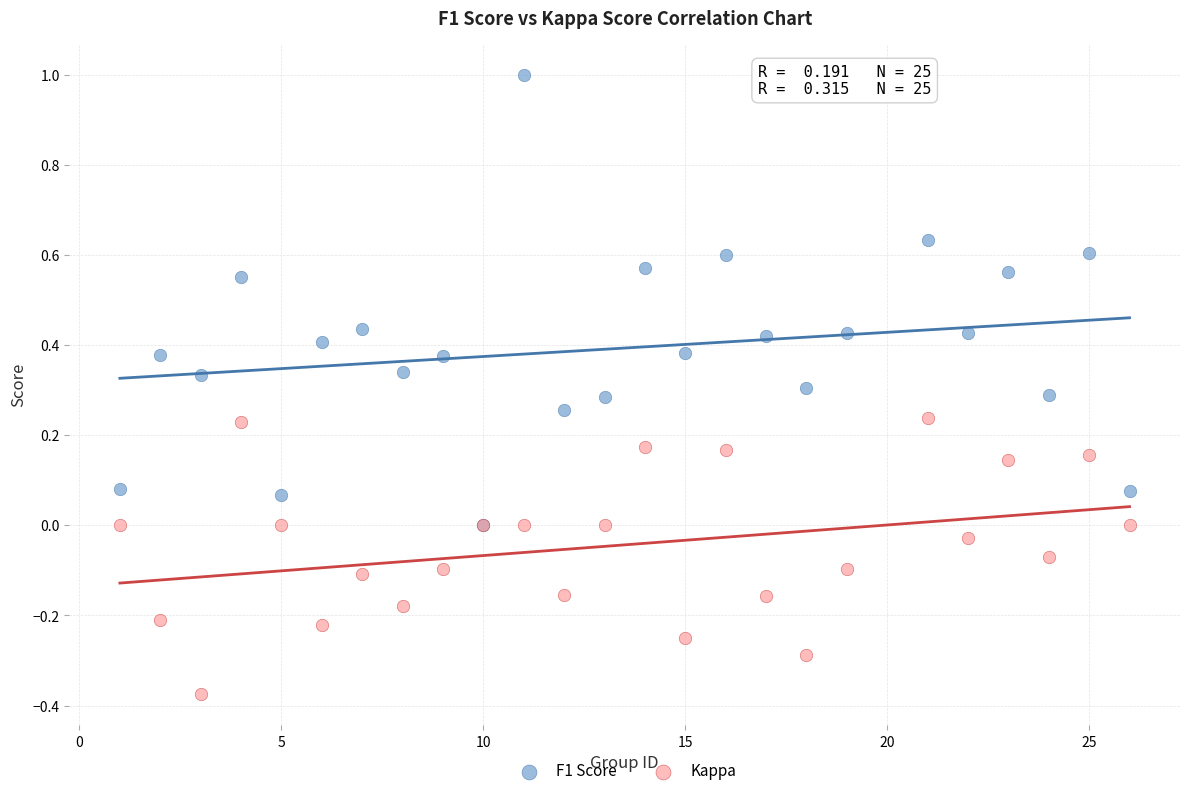

Which series has the widest spread of Y values?

F1 Score